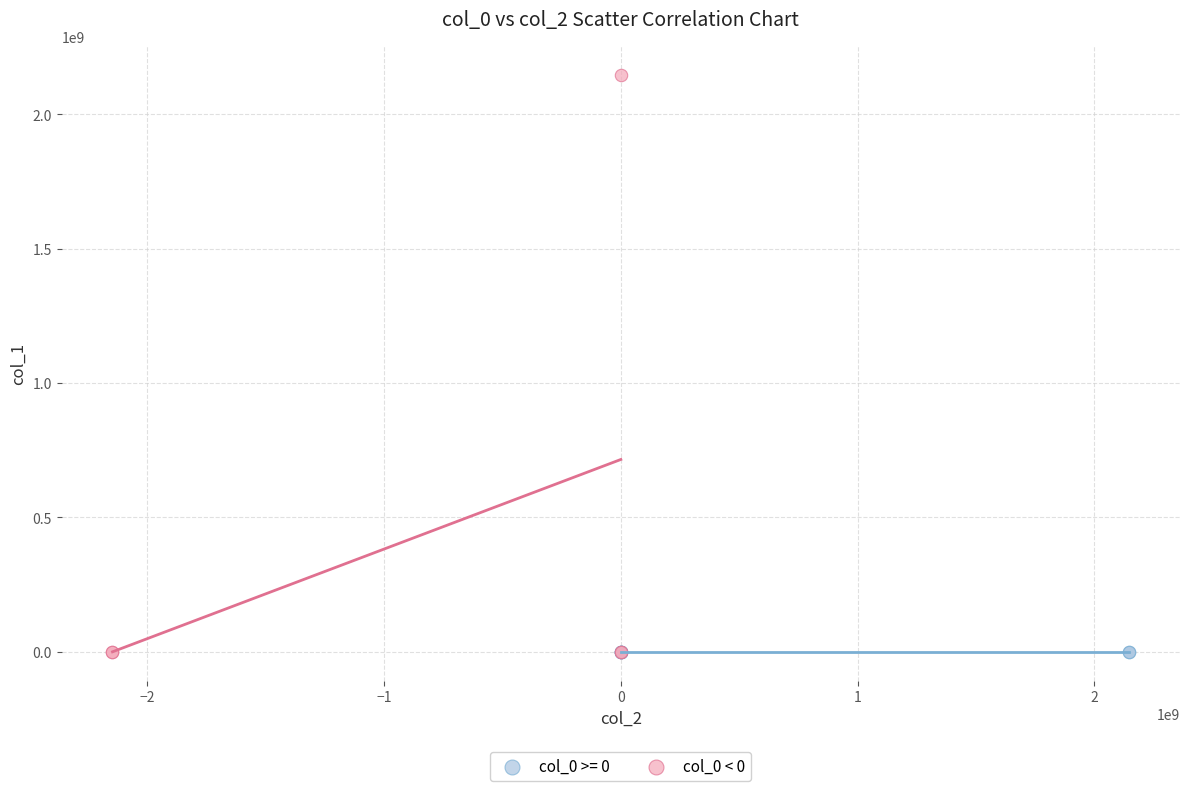

Which series has the largest Y range (max minus min)?

col_0 < 0